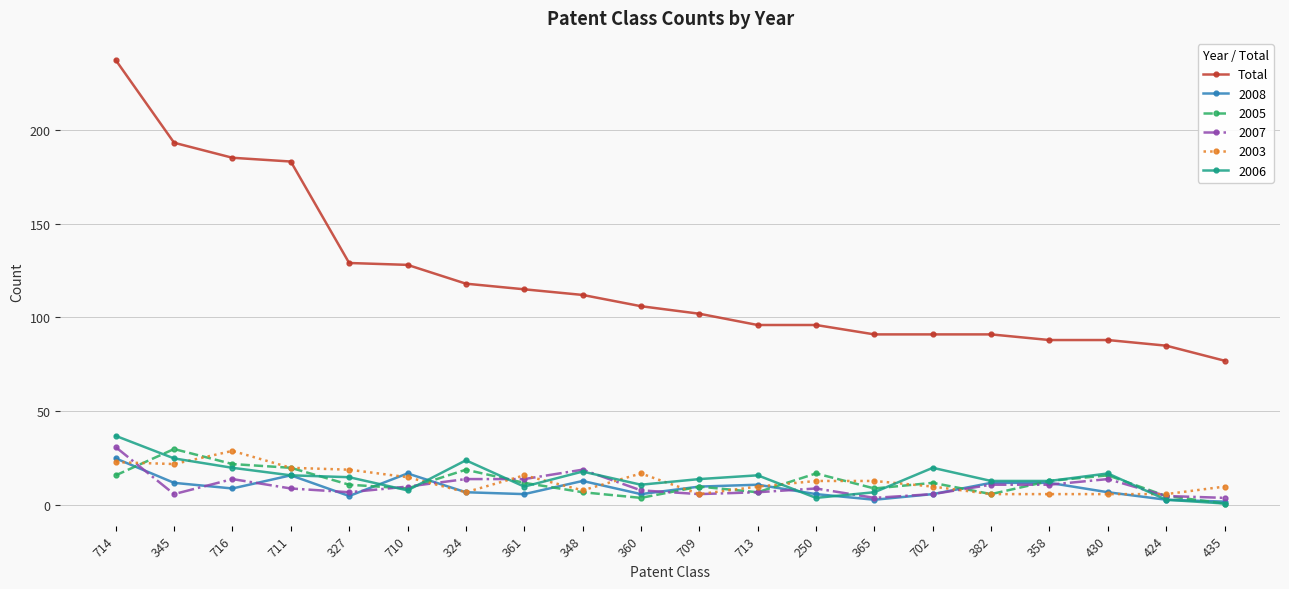

Is this an area chart (filled region under the line)?

No